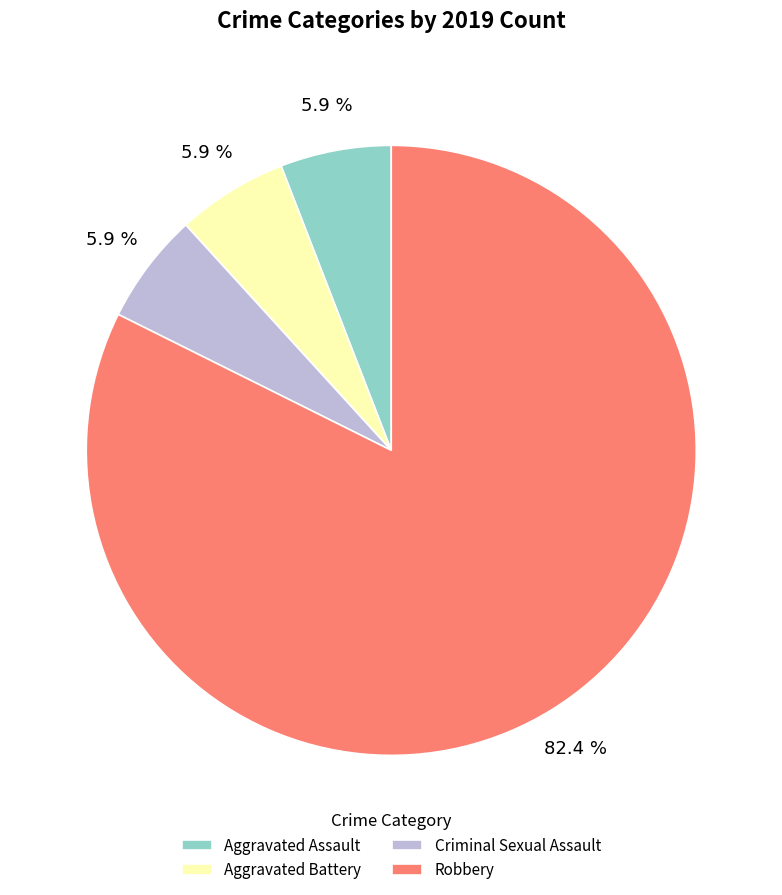

How many slices are in this pie chart?

4